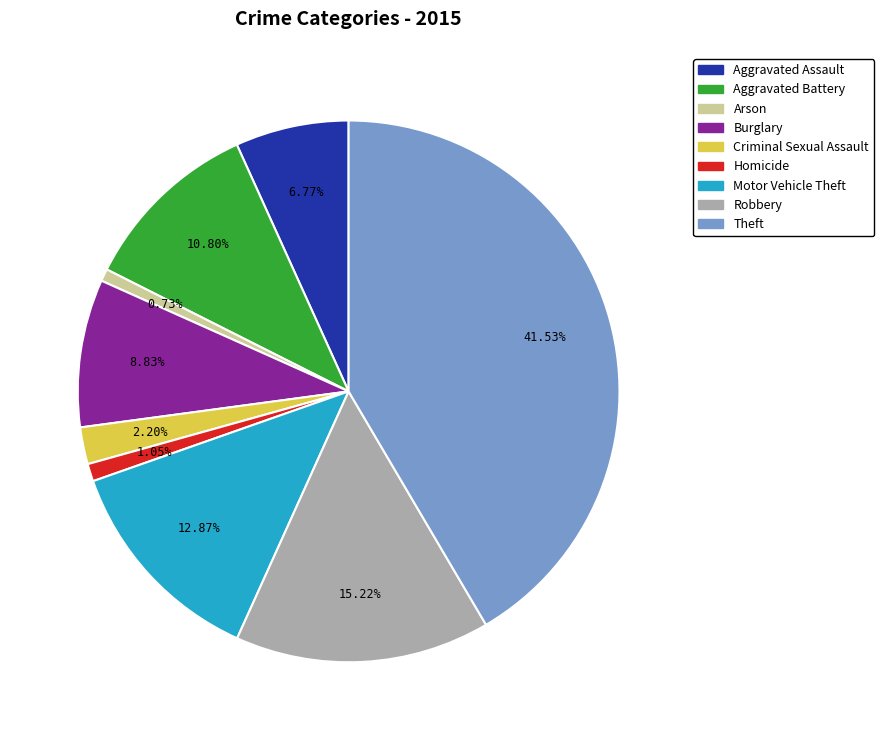

True or false: Aggravated Assault accounts for 7% of the total.

True